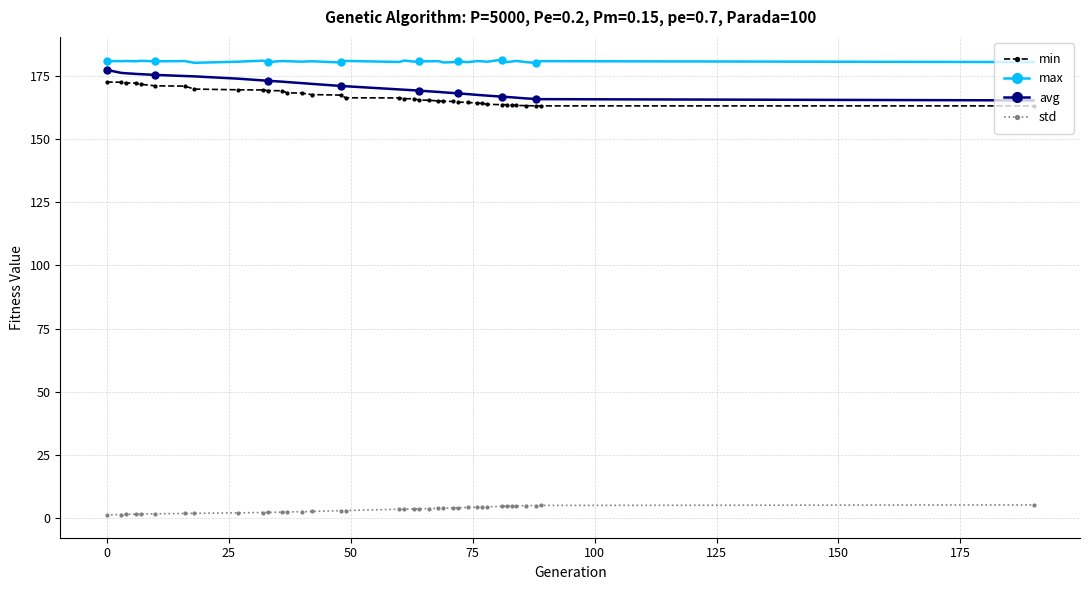

Which series has the widest spread of values?

avg